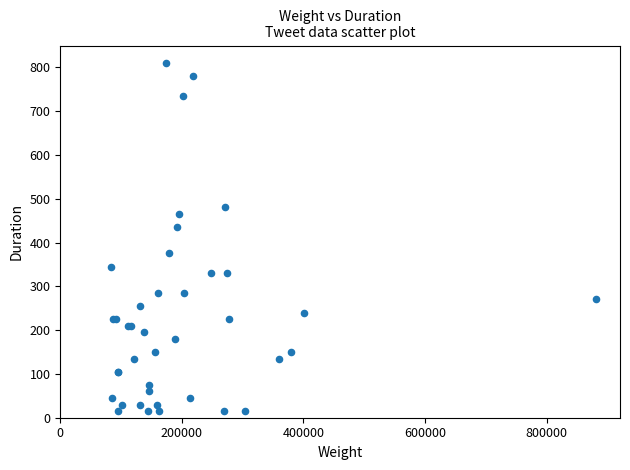

What Y value in the scatter plot is closest to 412?

435